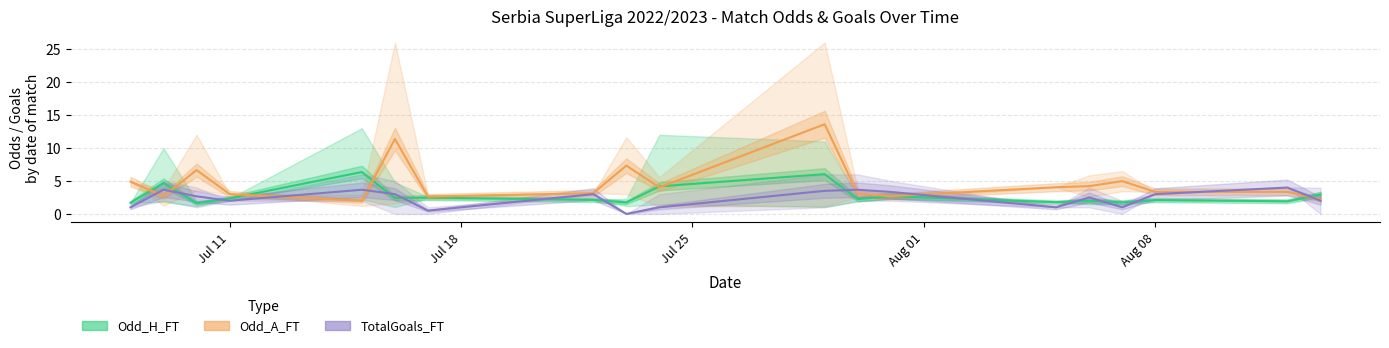

At which label does Odd_H_FT first exceed 2?

2022-07-09